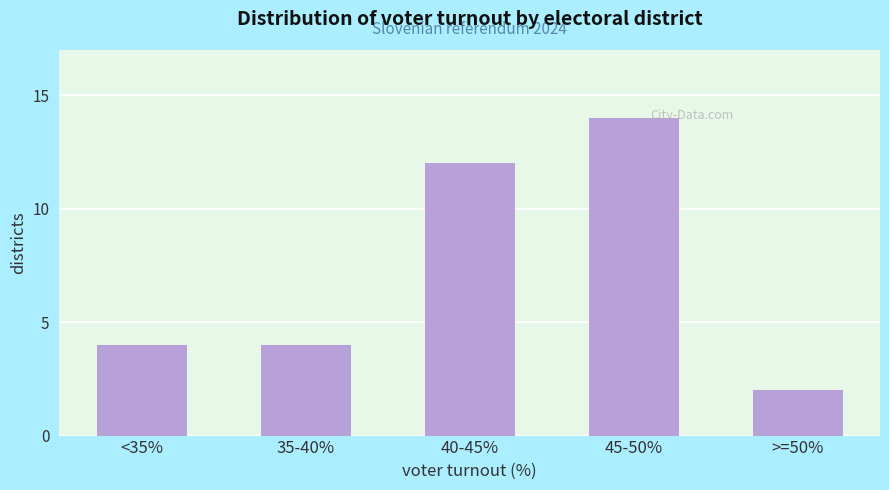

Reading left to right, transcribe all the data shown in this chart.

4	4	12	14	2